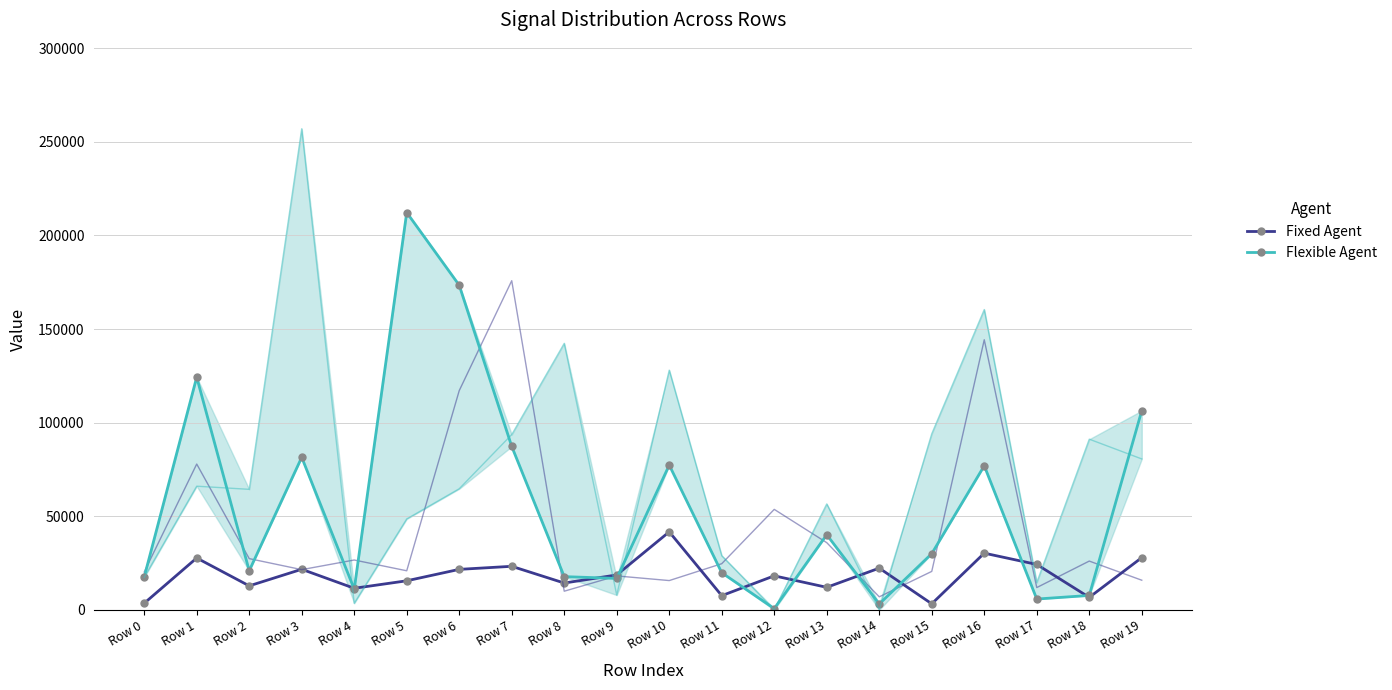

True or false: Flexible Agent has more than 1 points higher than both neighbors.

True